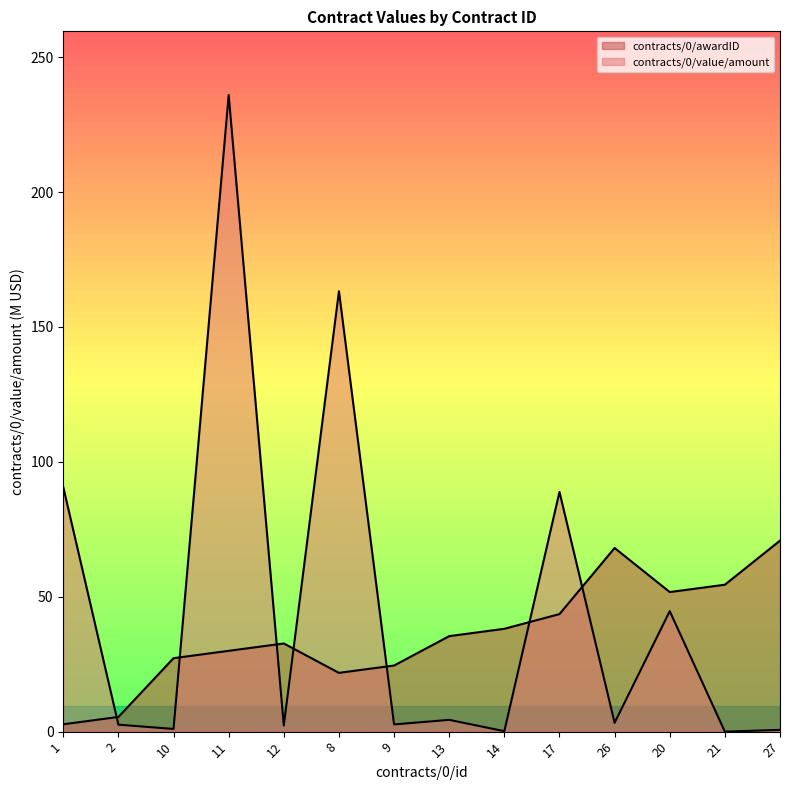

Reading left to right, list all the values displayed in this chart.

contracts/0/awardID: 1=2.7	2=5.4	10=27.2	11=30.0	12=32.7	8=21.8	9=24.5	13=35.4	14=38.1	17=43.6	26=68.1	20=51.7	21=54.5	27=70.8
contracts/0/value/amount: 1=90.6	2=2.6	10=1.0	11=236.0	12=2.3	8=163.3	9=2.7	13=4.4	14=0.2	17=88.9	26=3.3	20=44.7	21=0.0	27=0.6